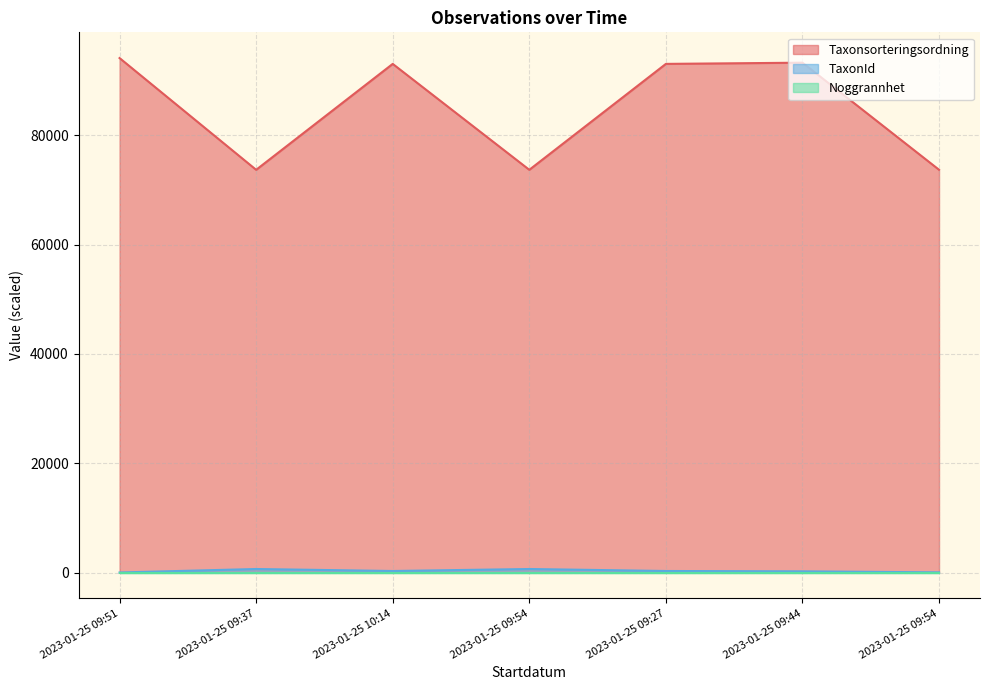

Count the number of data series in this chart.

3